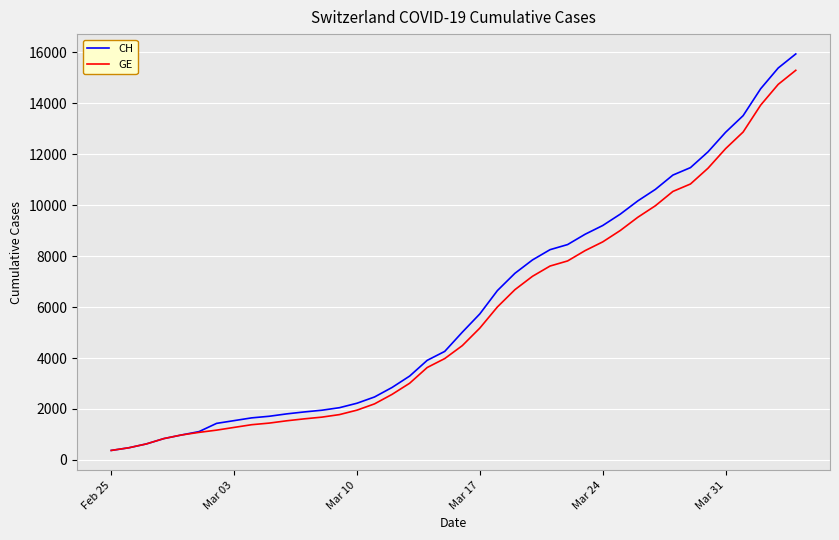

What is the greatest value displayed?

15926